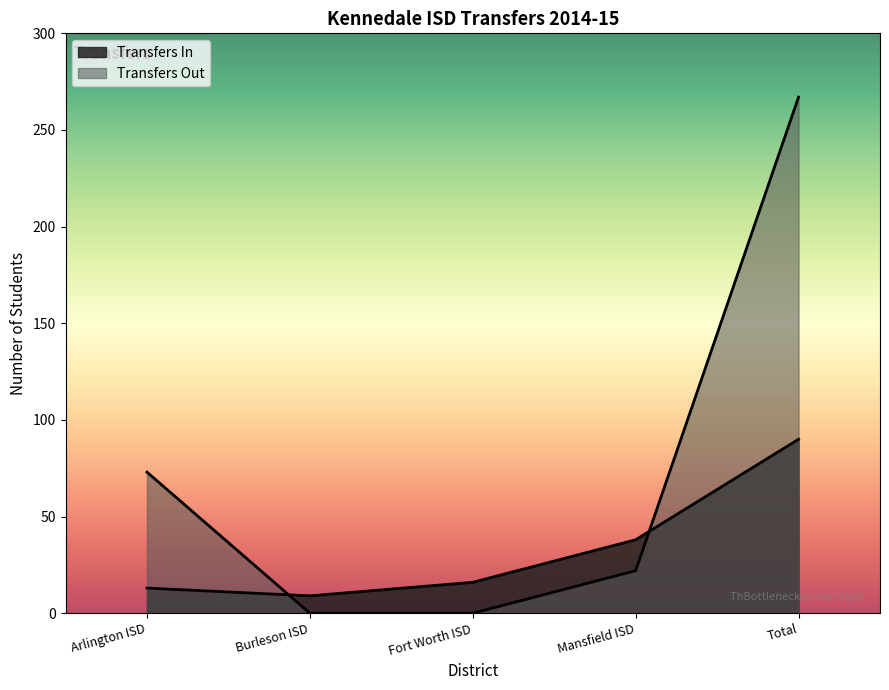

Rank the categories by value from highest to lowest.

Total, Mansfield ISD, Fort Worth ISD, Arlington ISD, Burleson ISD